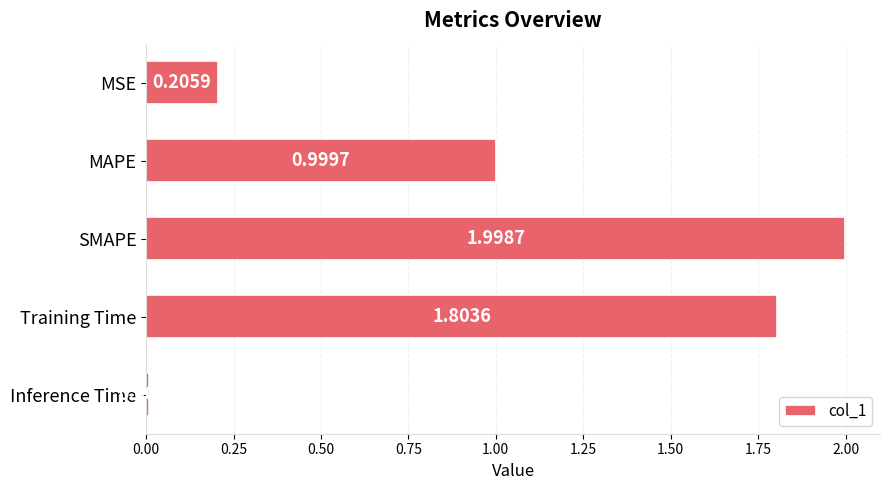

Rank the categories by value from highest to lowest.

SMAPE, Training Time, MAPE, MSE, Inference Time